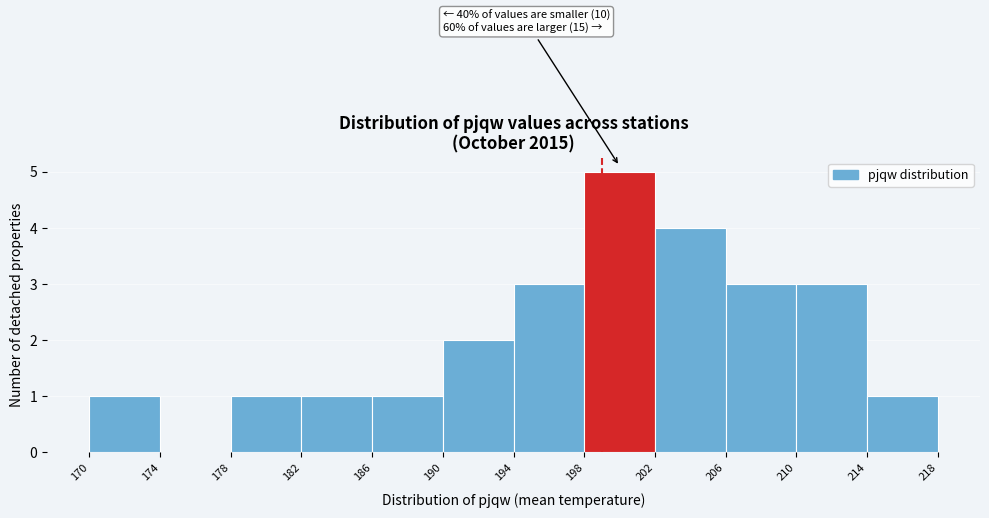

Which range on the x-axis has the tallest bar?

198 to 202